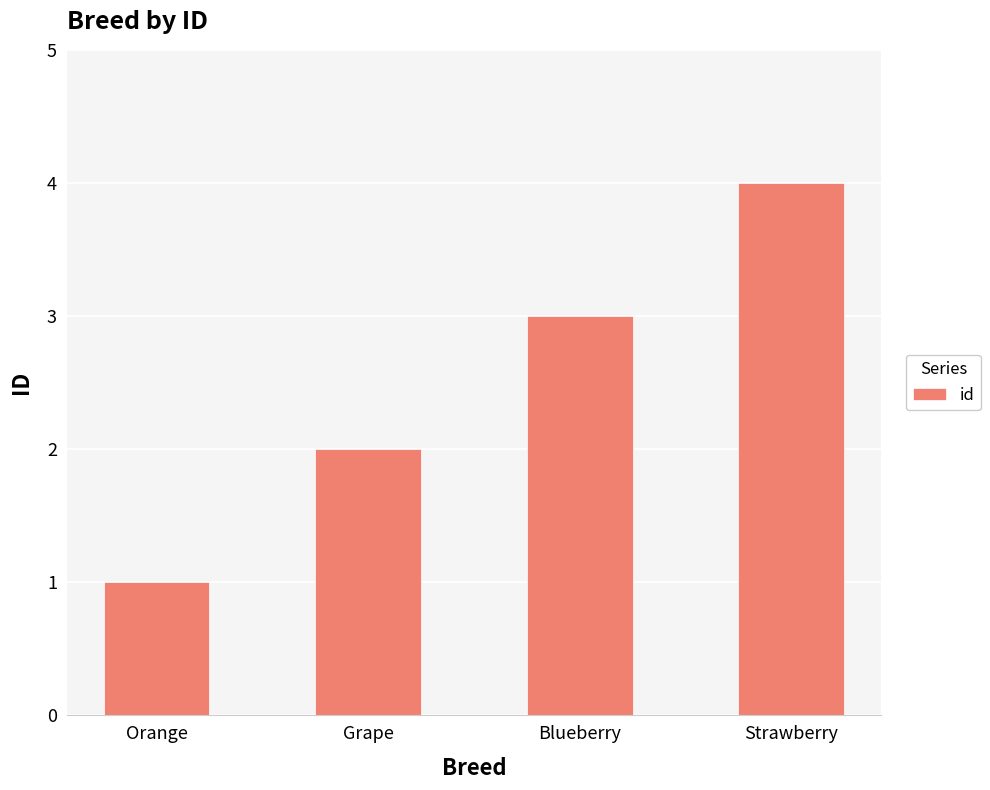

What is the label of the 4th bar from the left?

Strawberry